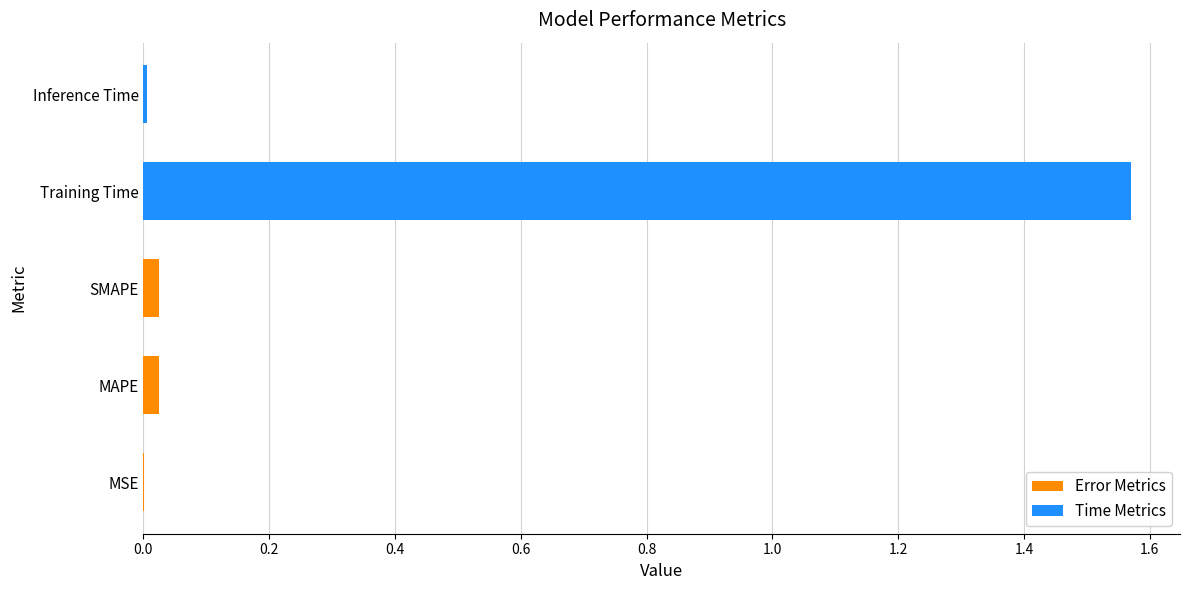

True or false: the data shows 0.0 at SMAPE.

True